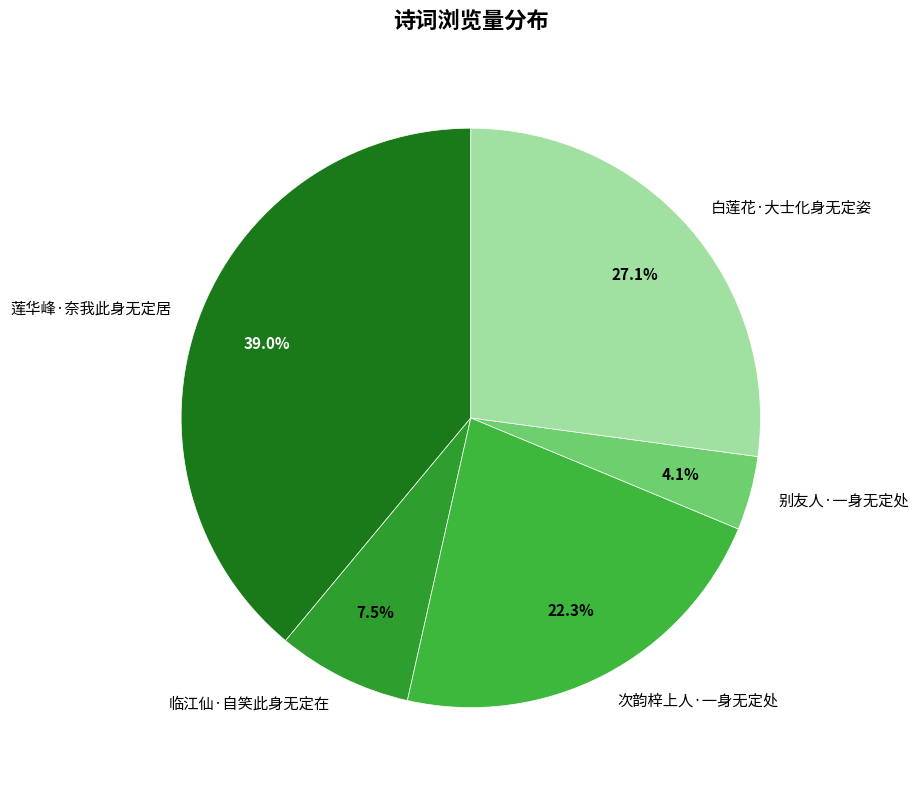

Is there any slice that represents more than half of the pie?

No